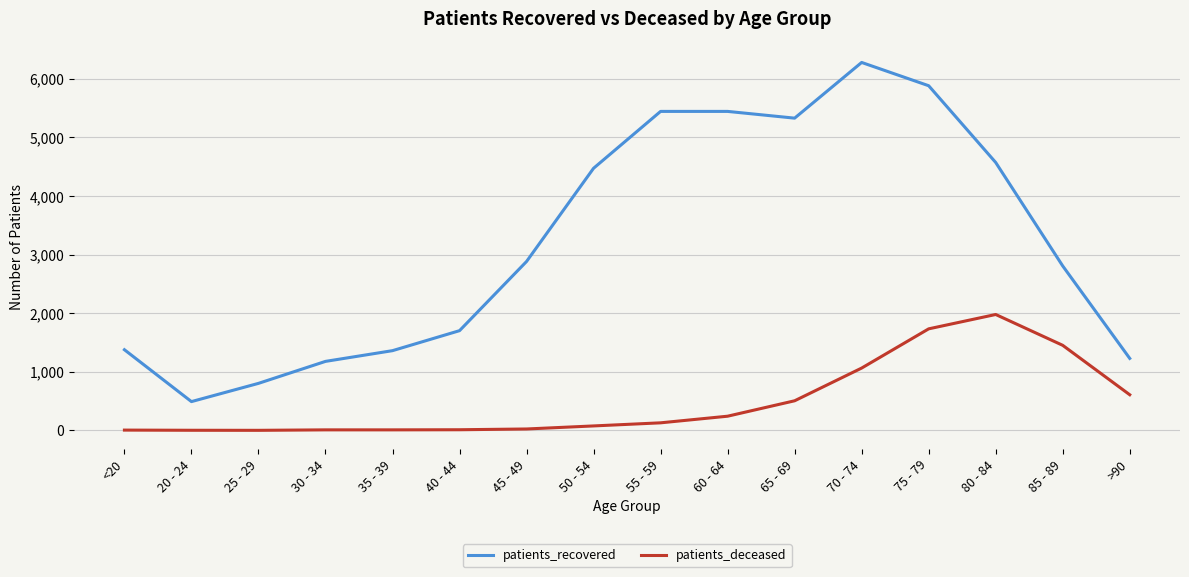

What is the difference between the maximum and second lowest values in the patients_deceased series?

1975